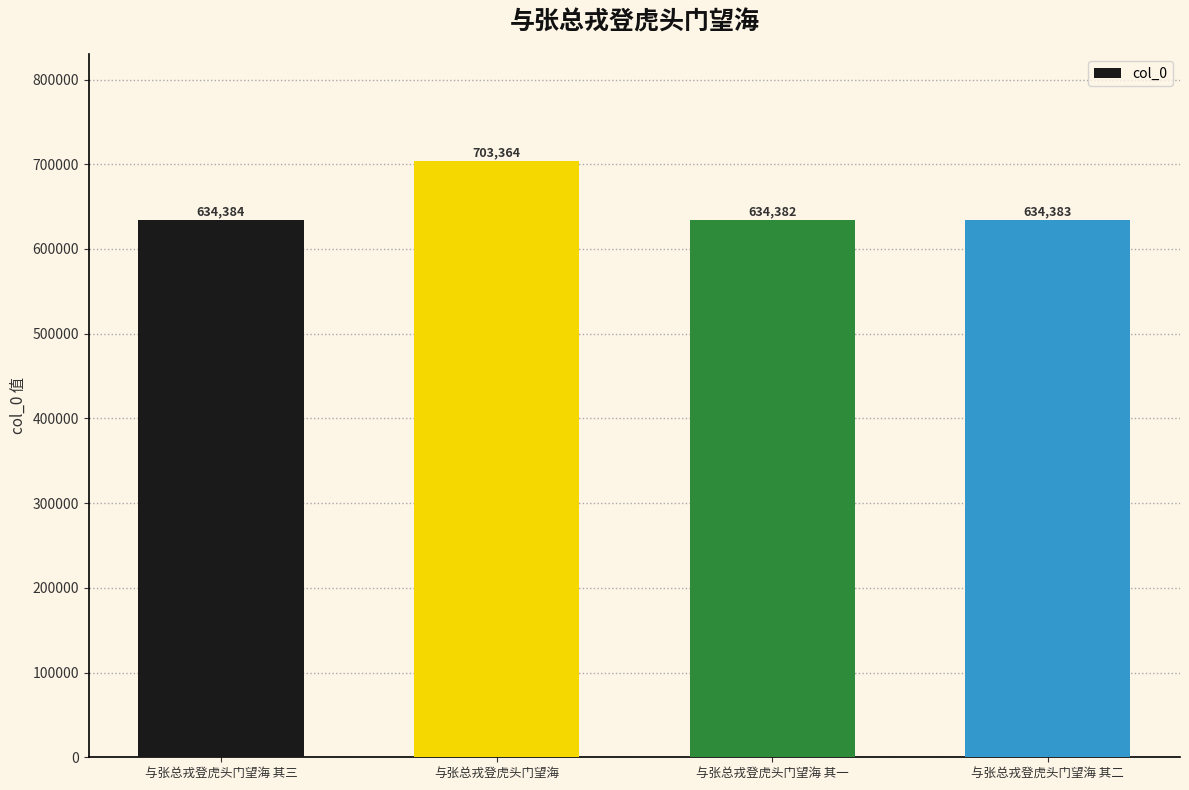

Between 与张总戎登虎头门望海 其二 and 与张总戎登虎头门望海 其三, which is larger?

与张总戎登虎头门望海 其三